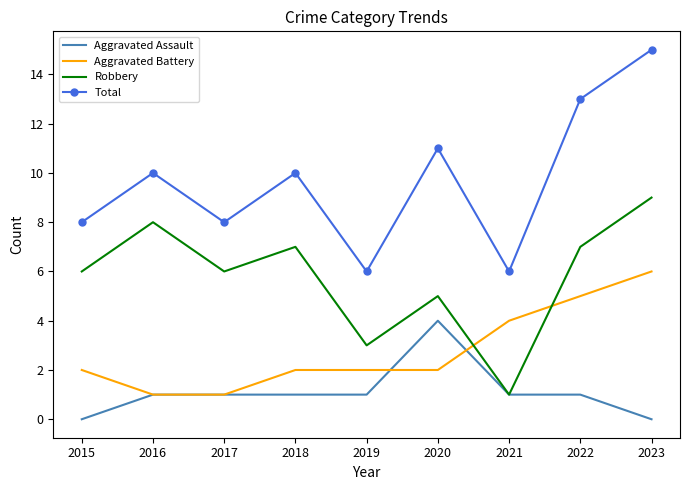

True or false: Aggravated Battery and Total cross at least once.

False